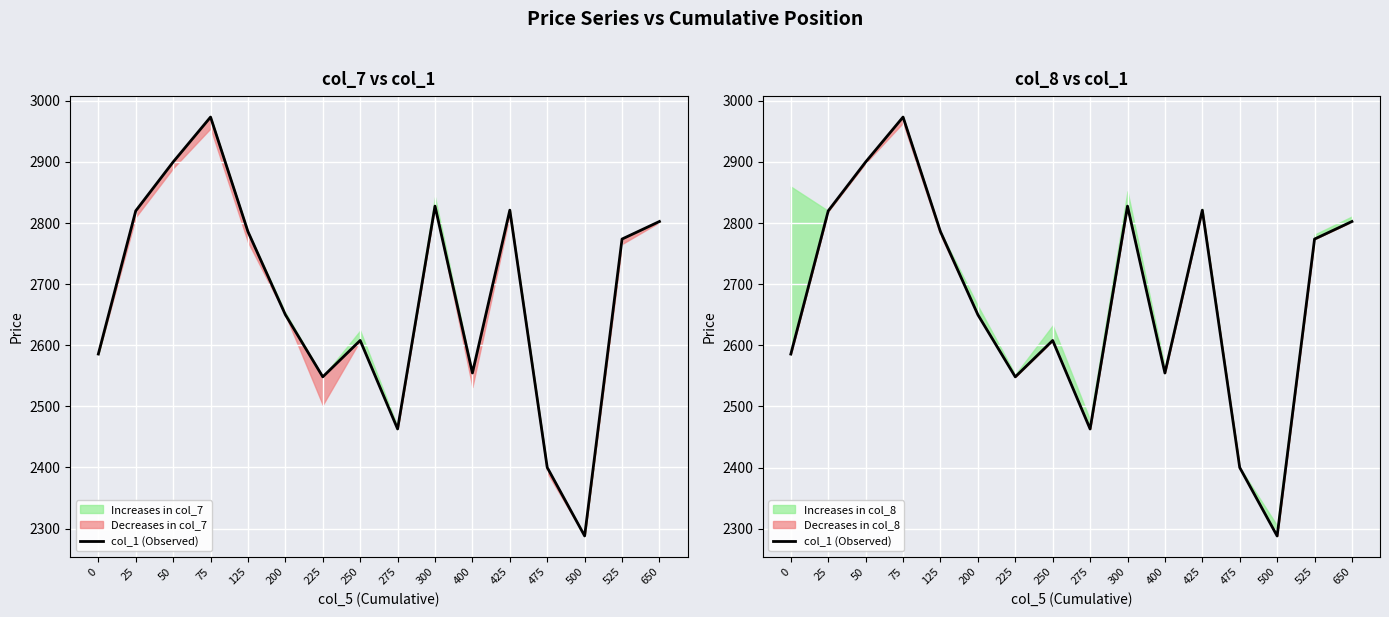

Approximately how many times larger is the value at 125 compared to 425?

1.0